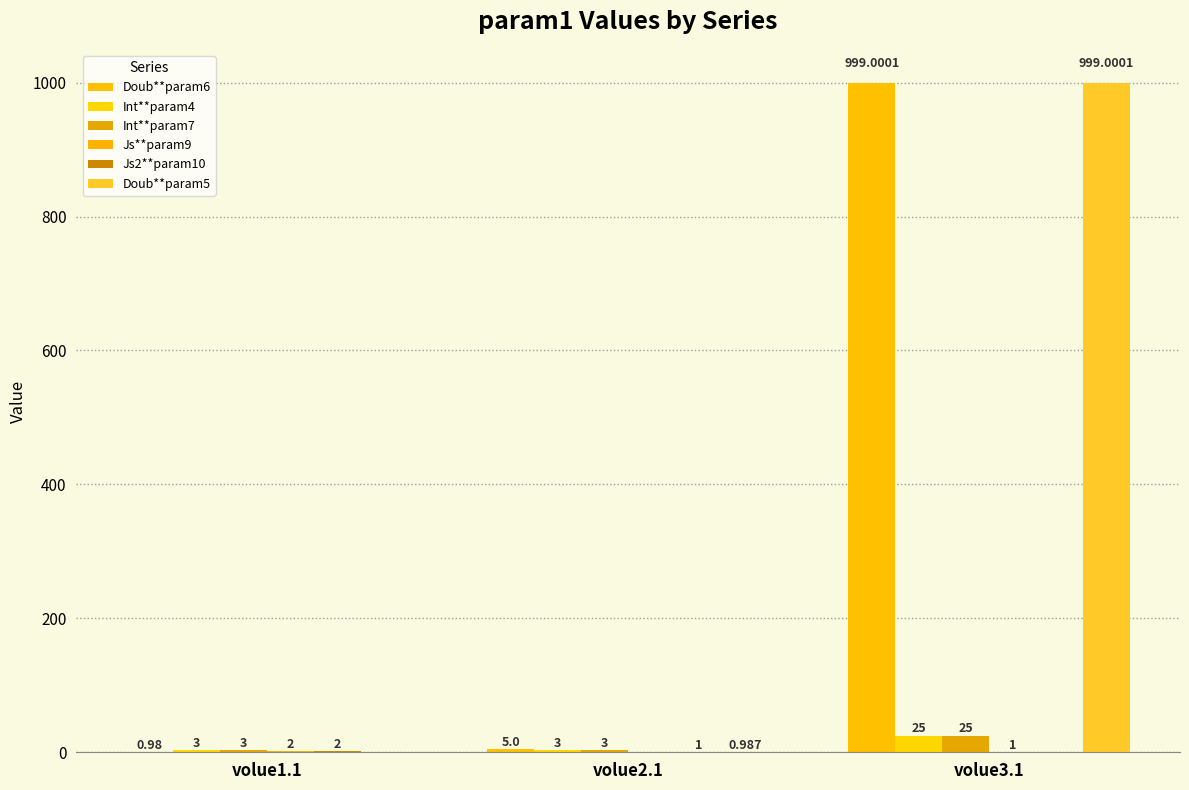

Reading left to right, what are all the values shown in this chart?

Doub**param6: 1.0	5.0	999.0
Int**param4: 3.0	3.0	25.0
Int**param7: 3.0	3.0	25.0
Js**param9: 2.0	0.0	1.0
Js2**param10: 2.0	1.0	0.0
Doub**param5: 0.0	1.0	999.0